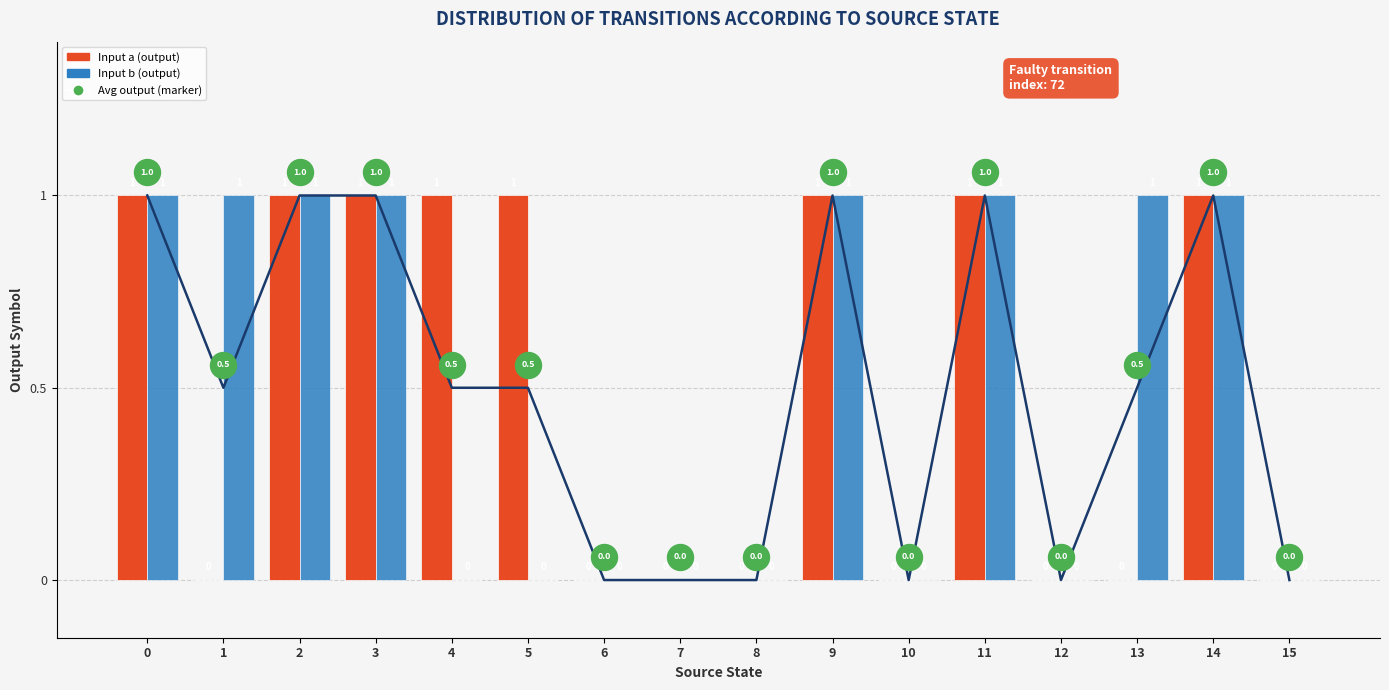

At how many categories does at least one series exceed 0?

10